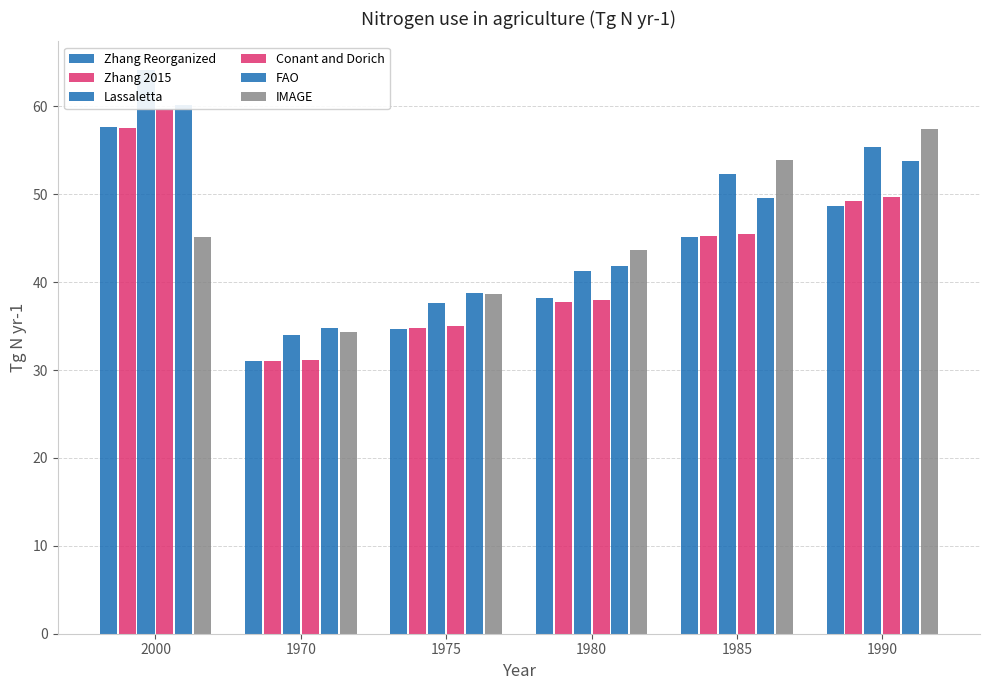

The value of Lassaletta at 2000 is 64.2. True or false?

True